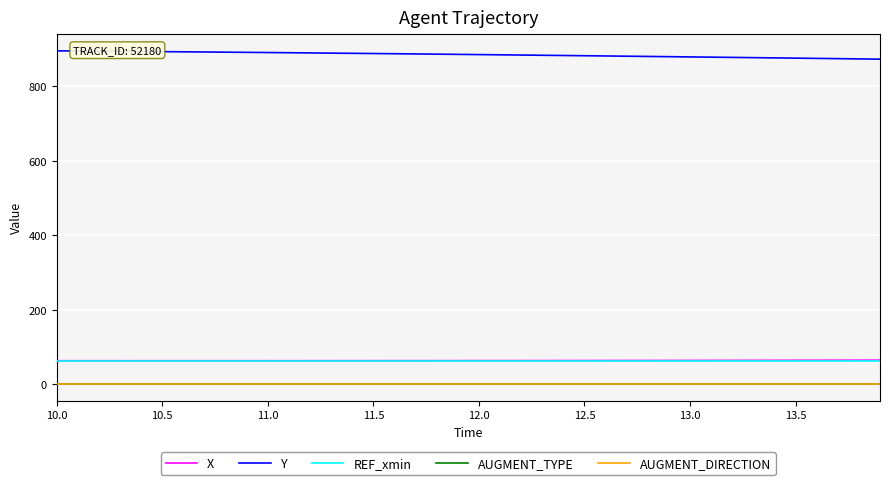

True or false: Y and X cross at least once.

False